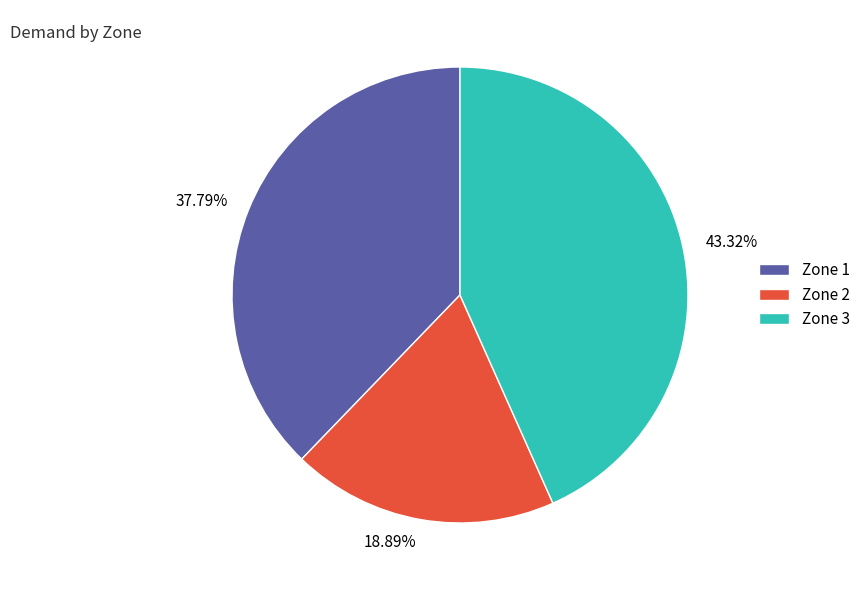

How many slices are in this pie chart?

3